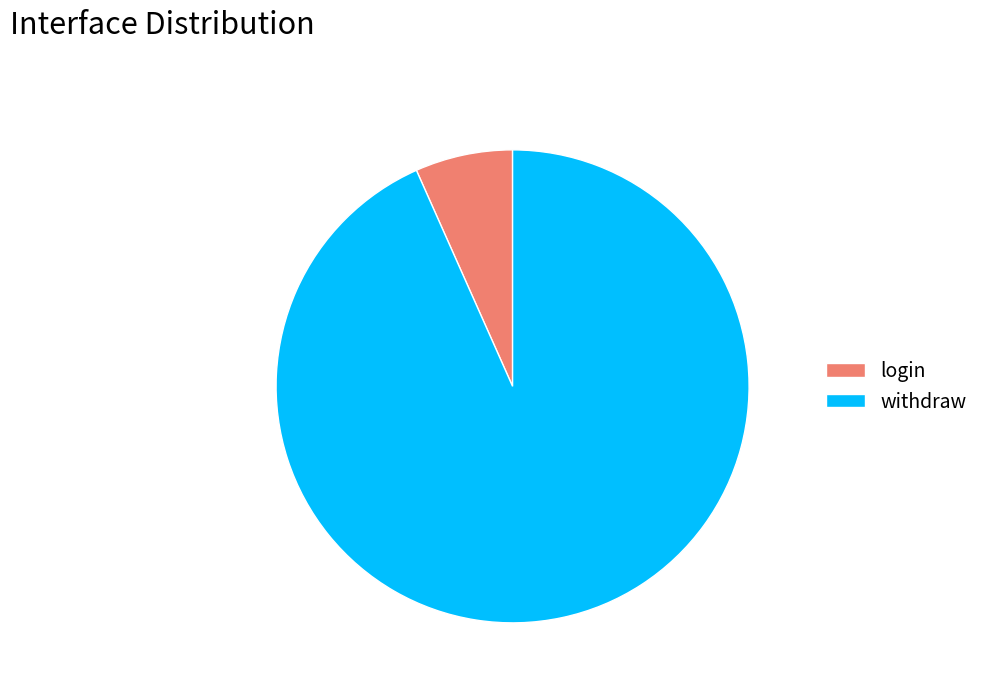

Is it true that login is 7% of the pie?

True